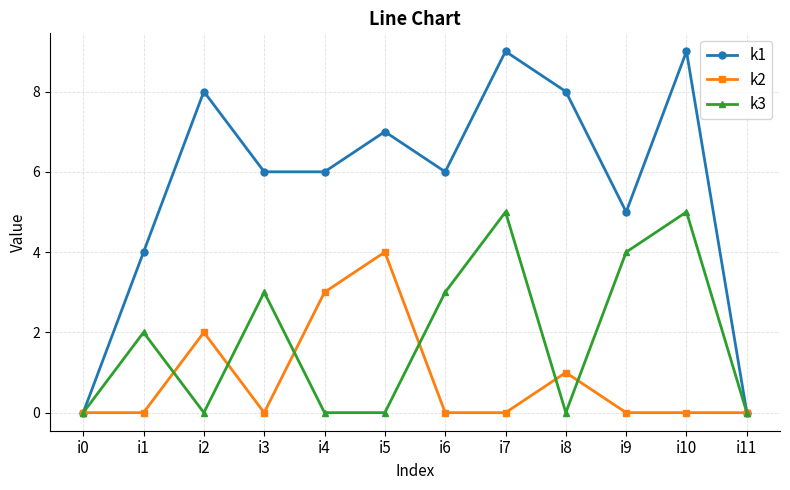

Between i7 and i8, which series saw the biggest shift?

k3